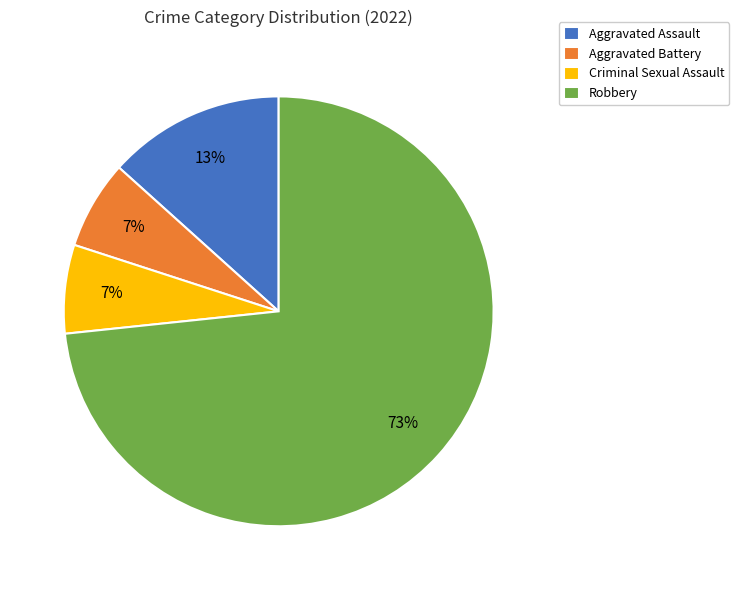

Do Aggravated Assault and Criminal Sexual Assault together represent more than half of the pie?

No